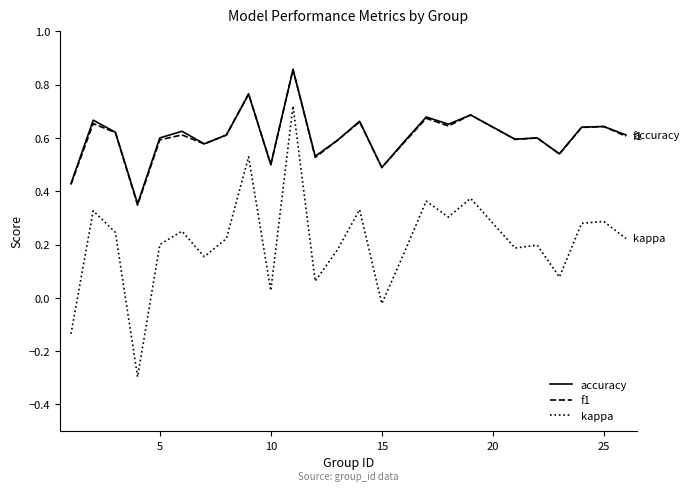

What is the smallest value displayed?

-0.3